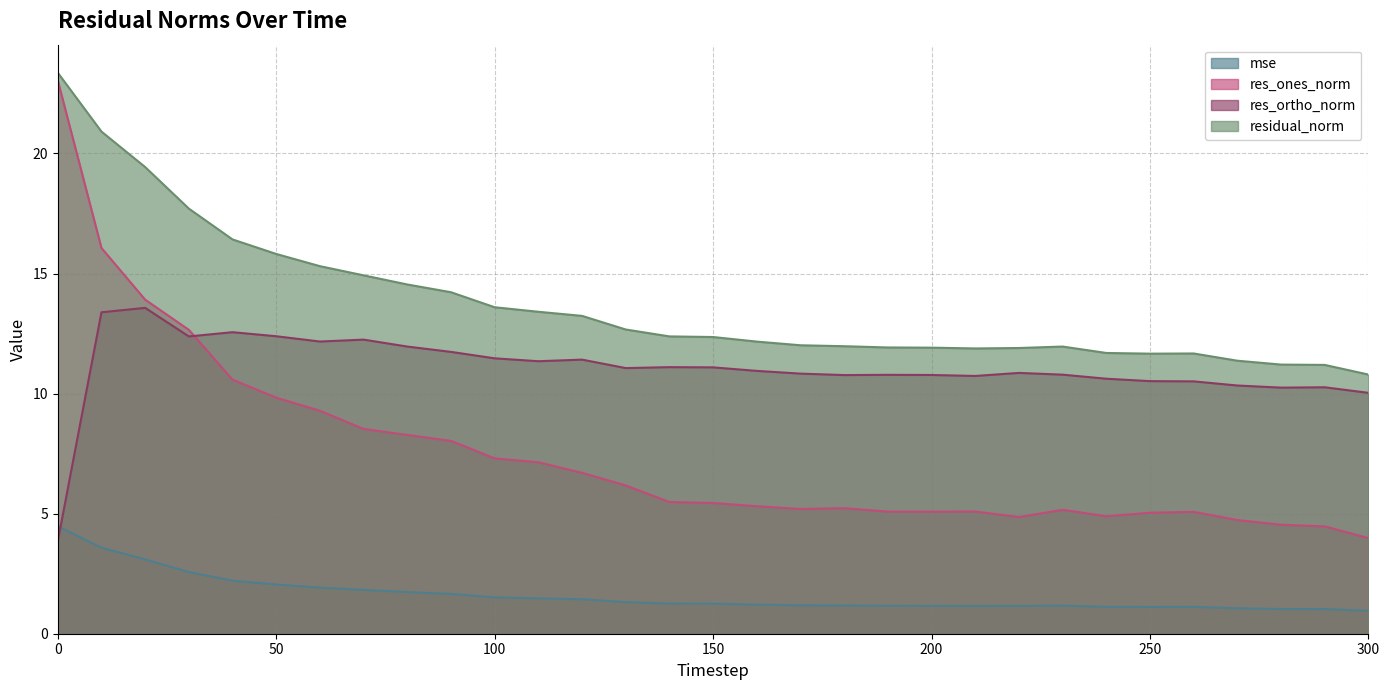

True or false: res_ones_norm and mse cross at least once.

False